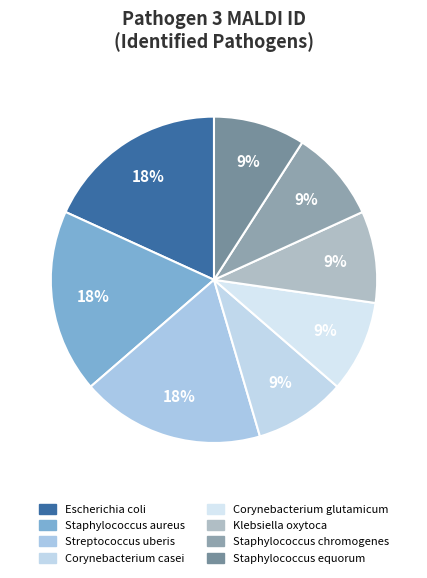

How many slices are in this pie chart?

8